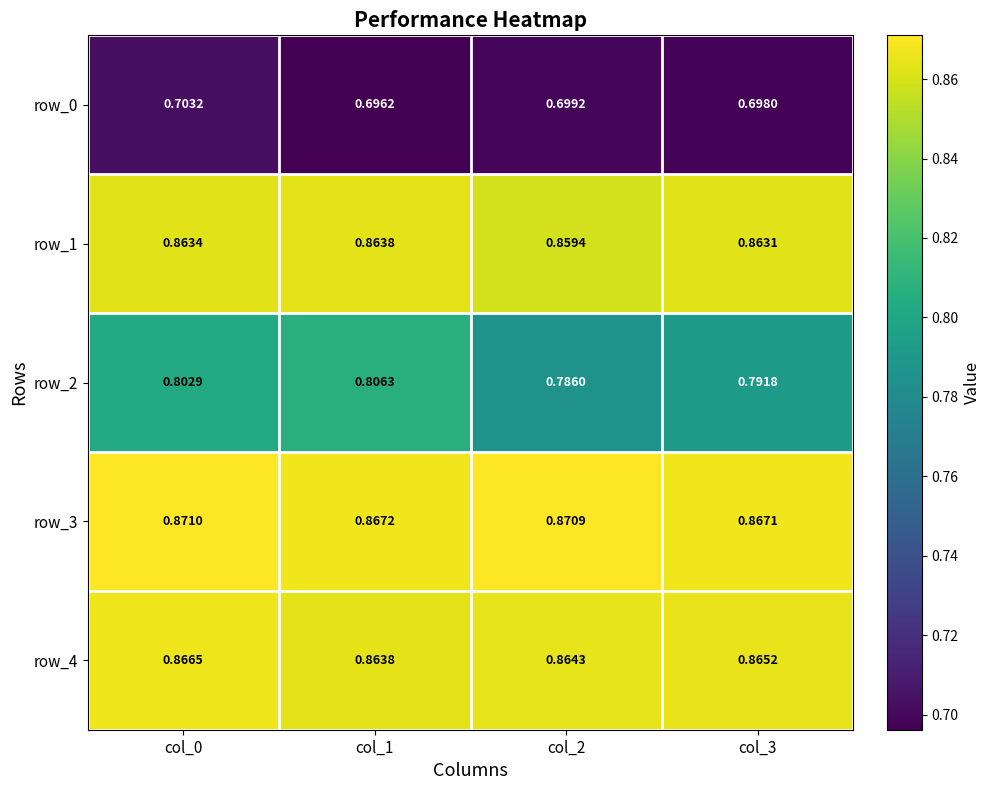

How many distinct data groups are displayed?

5